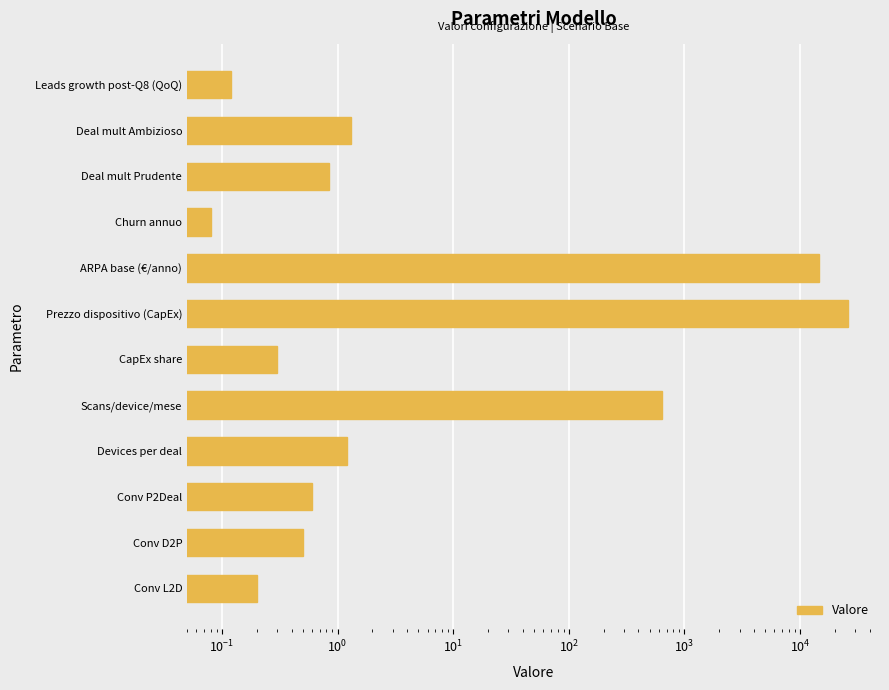

What is the change in value from Conv L2D to Scans/device/mese?

+639.8